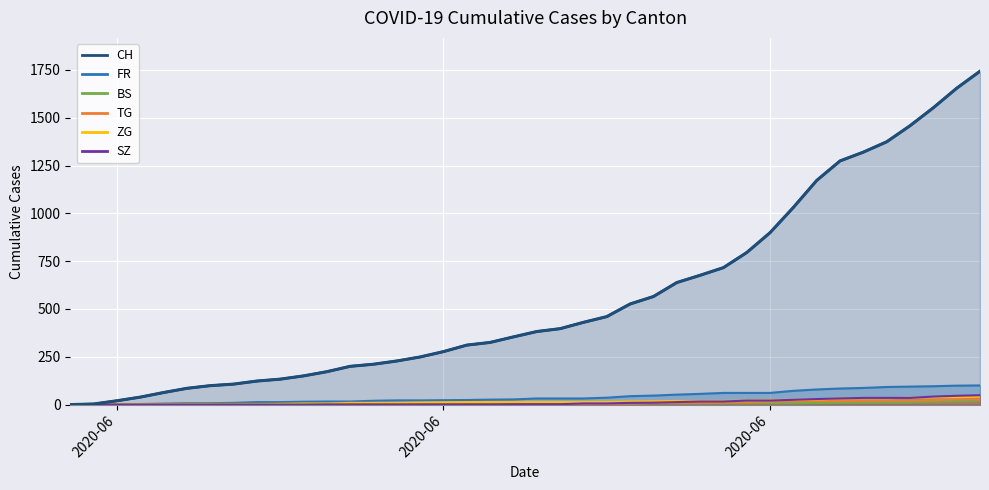

Which series has the largest total across all categories?

FR